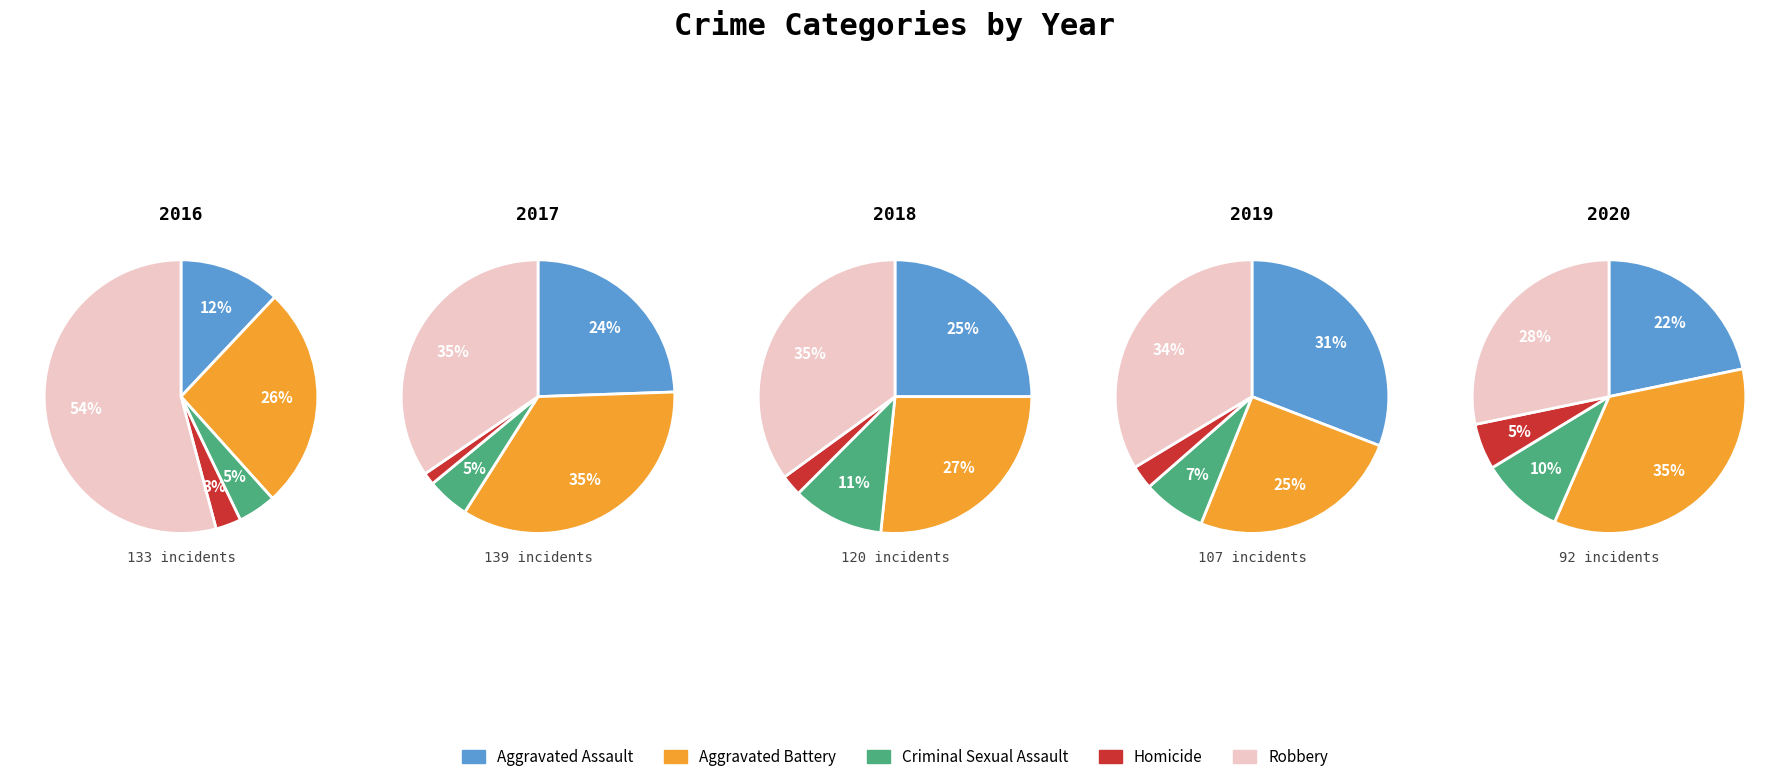

The Criminal Sexual Assault slice represents 22% of the pie. True or false?

False